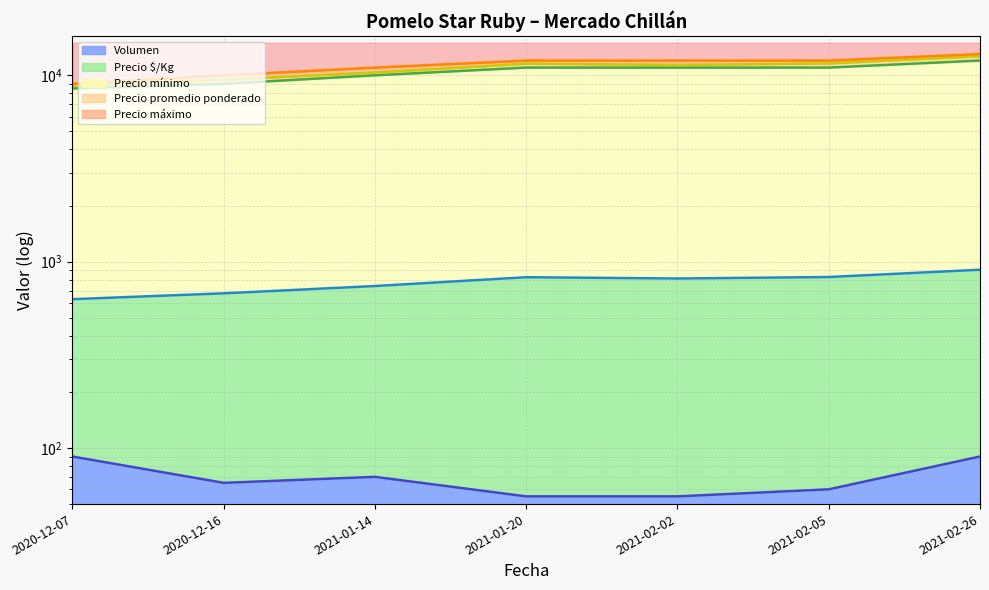

Reading right to left, transcribe all the data shown in this chart.

Precio promedio ponderado: 2021-02-26=12667	2021-02-05=11583	2021-02-02=11364	2021-01-20=11545	2021-01-14=10357	2020-12-16=9462	2020-12-07=8806
Precio máximo: 2021-02-26=13000	2021-02-05=12000	2021-02-02=12000	2021-01-20=12000	2021-01-14=11000	2020-12-16=10000	2020-12-07=9000
Precio mínimo: 2021-02-26=12000	2021-02-05=11000	2021-02-02=11000	2021-01-20=11000	2021-01-14=10000	2020-12-16=9000	2020-12-07=8500
Precio $/Kg: 2021-02-26=905	2021-02-05=827	2021-02-02=812	2021-01-20=825	2021-01-14=740	2020-12-16=676	2020-12-07=629
Volumen: 2021-02-26=90	2021-02-05=60	2021-02-02=55	2021-01-20=55	2021-01-14=70	2020-12-16=65	2020-12-07=90